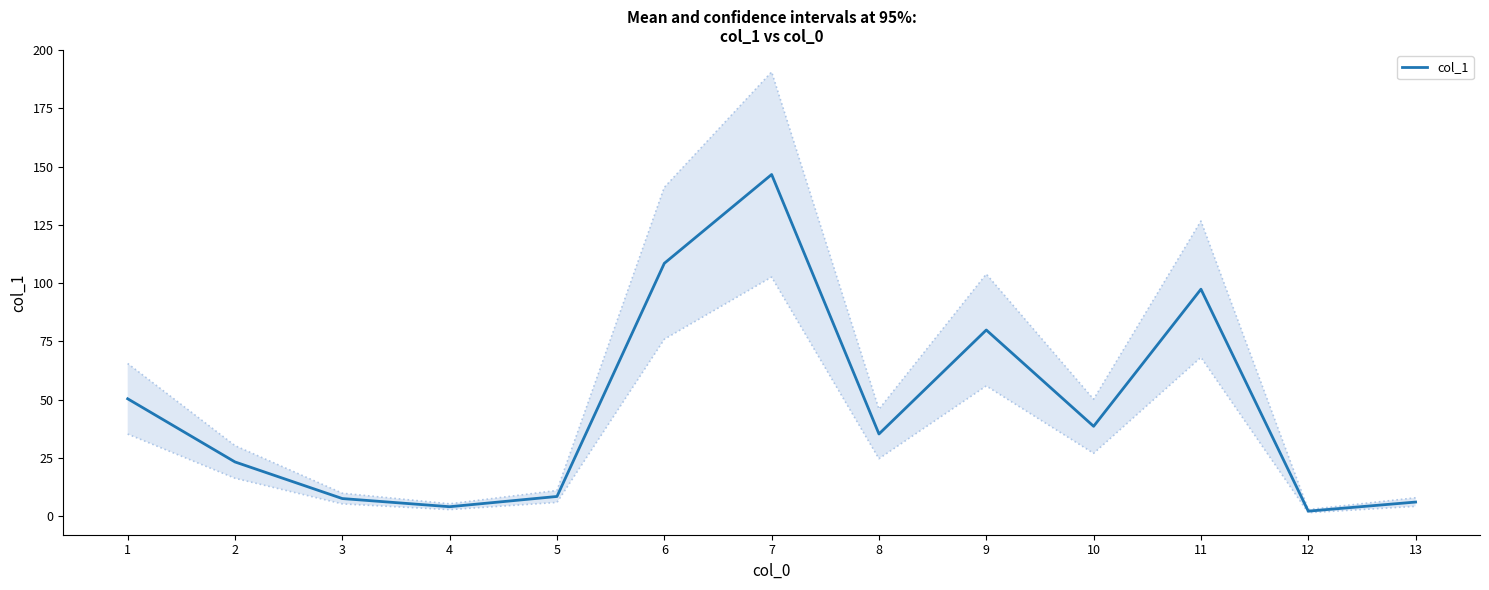

What is the minimum value shown in the chart?

2.2